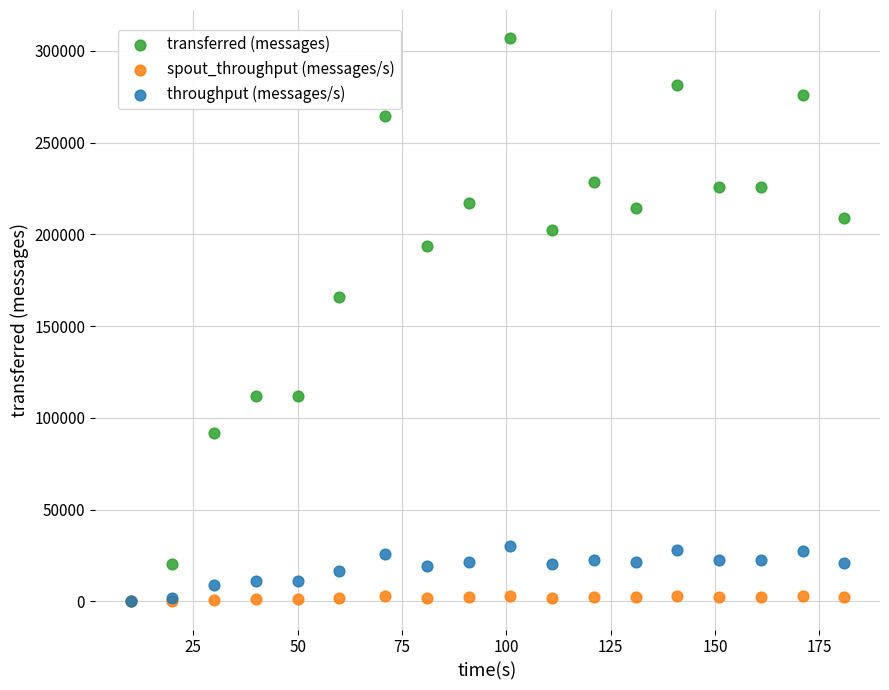

Across all series, what Y value is closest to 153490?

166120